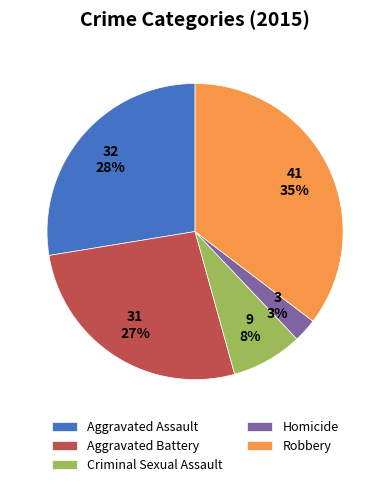

Count the number of slices in the pie.

5